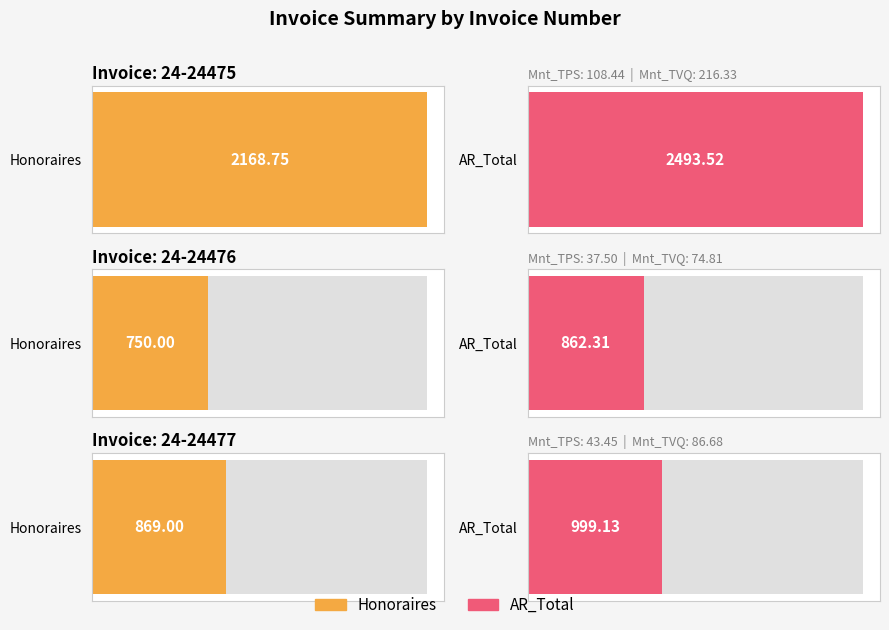

What is the minimum value for Mnt_TVQ?

74.8